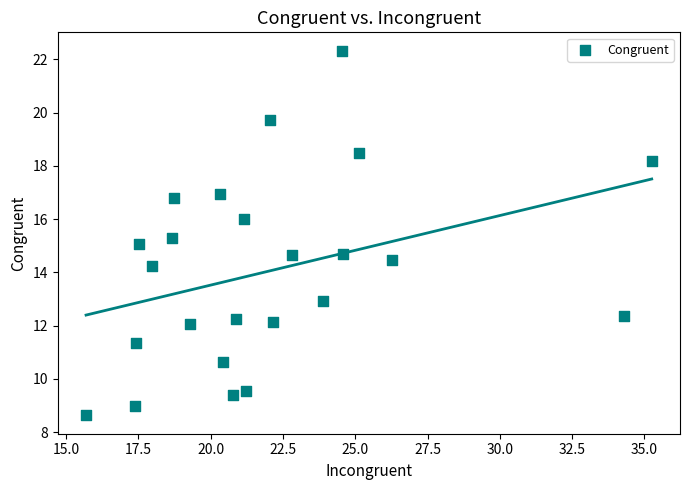

What is the range of Y values (max minus min)?

13.7